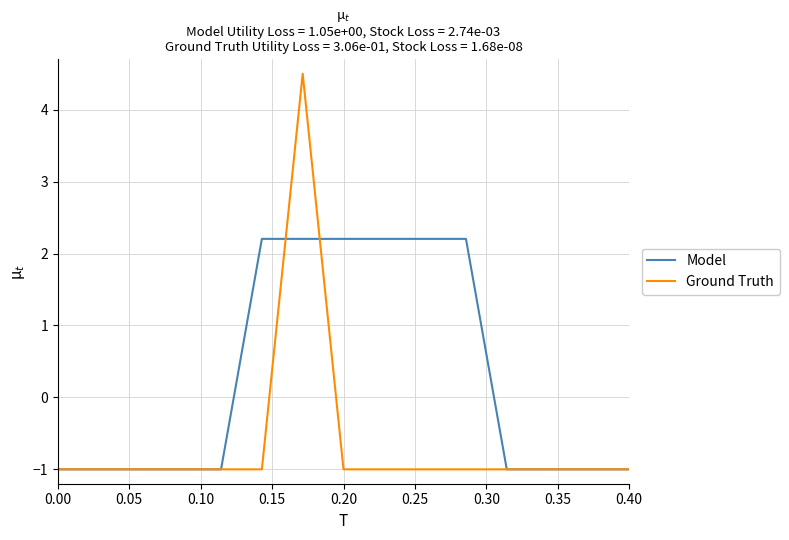

How many distinct data groups are displayed?

2